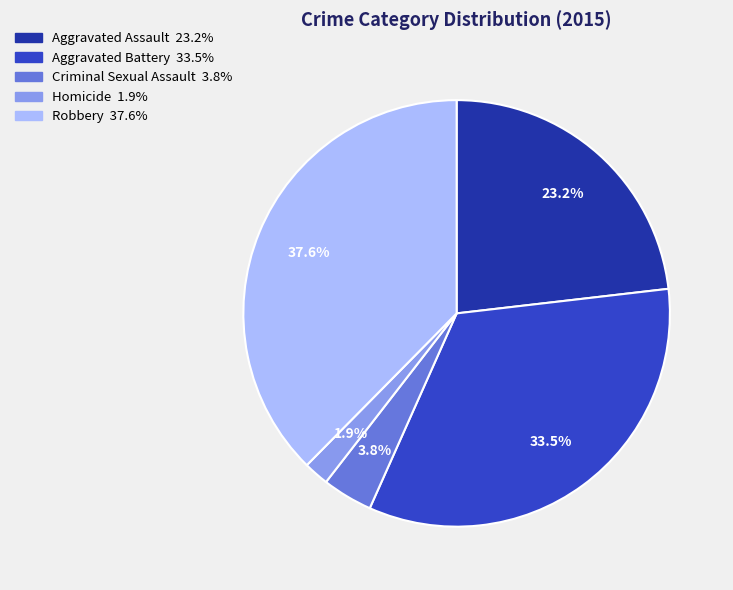

To the nearest percent, what is the difference between the Criminal Sexual Assault and Robbery slice percentages?

34%